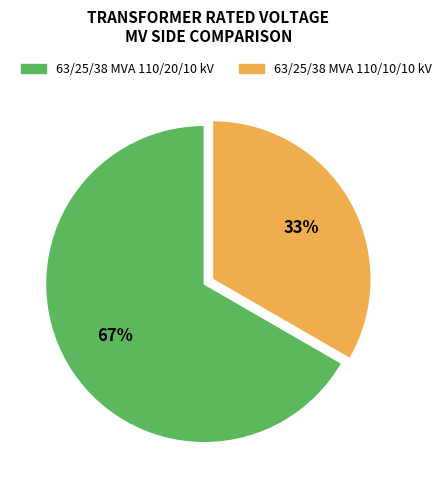

Between 63/25/38 MVA 110/10/10 kV and 63/25/38 MVA 110/20/10 kV, which is larger?

63/25/38 MVA 110/20/10 kV